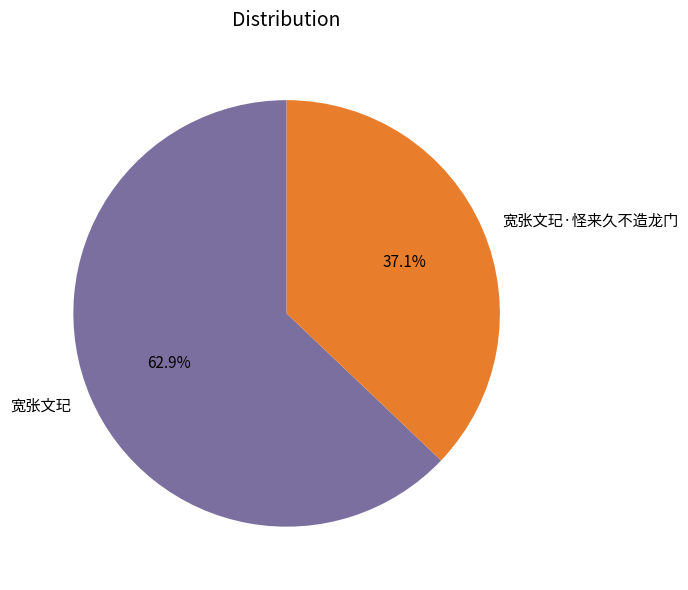

To the nearest percent, what is the difference between the 宽张文玘·怪来久不造龙门 and 宽张文玘 slice percentages?

26%